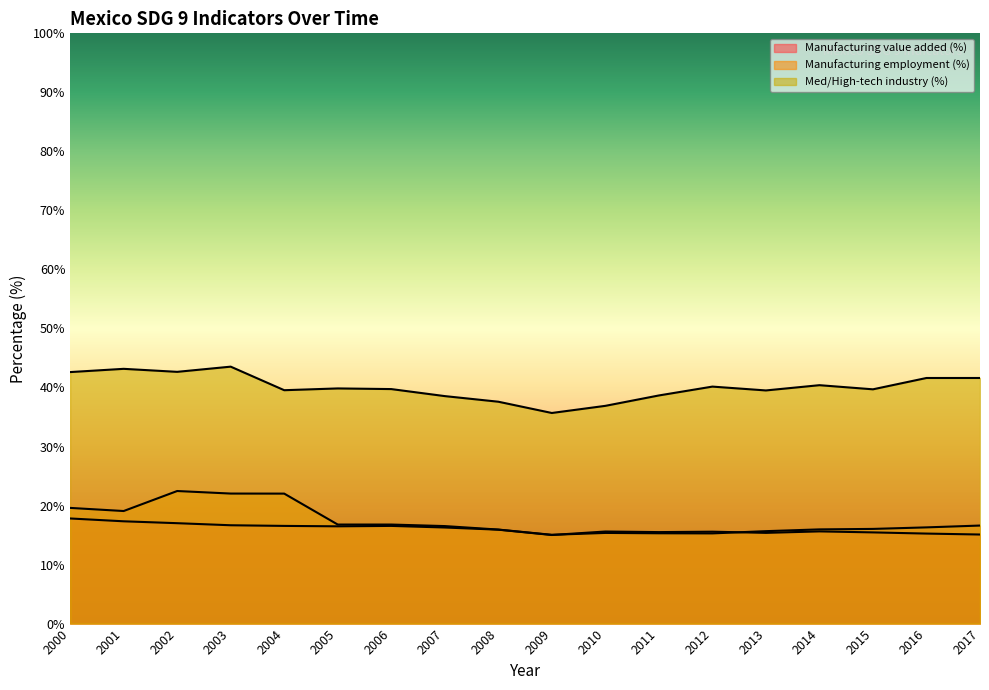

Where do Manufacturing value added (%) and Manufacturing employment (%) first cross each other?

2009 and 2010